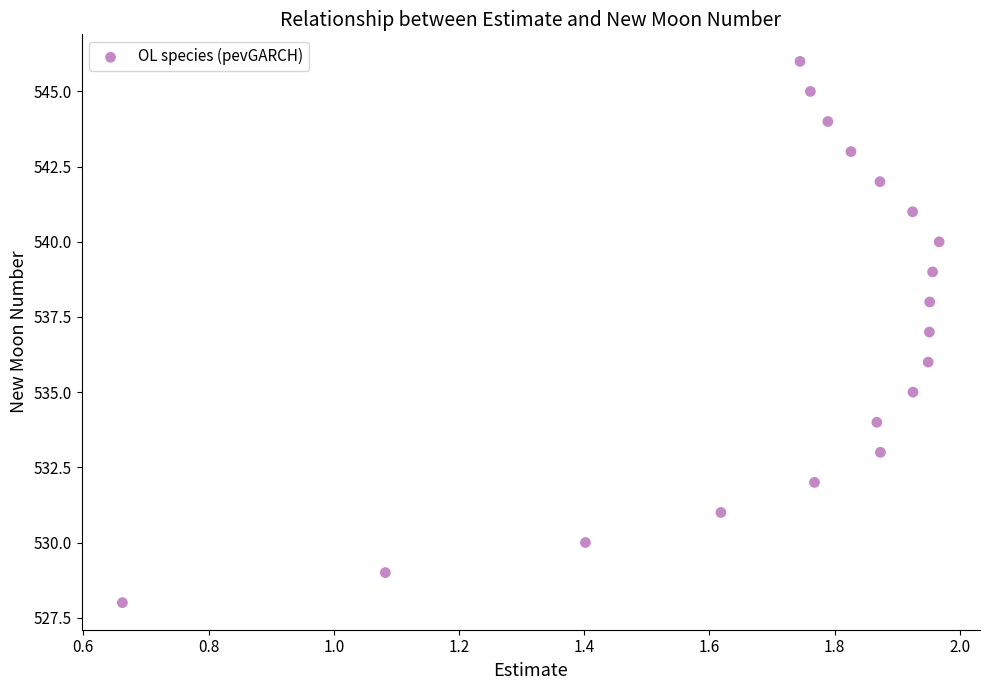

How many data points are displayed?

19